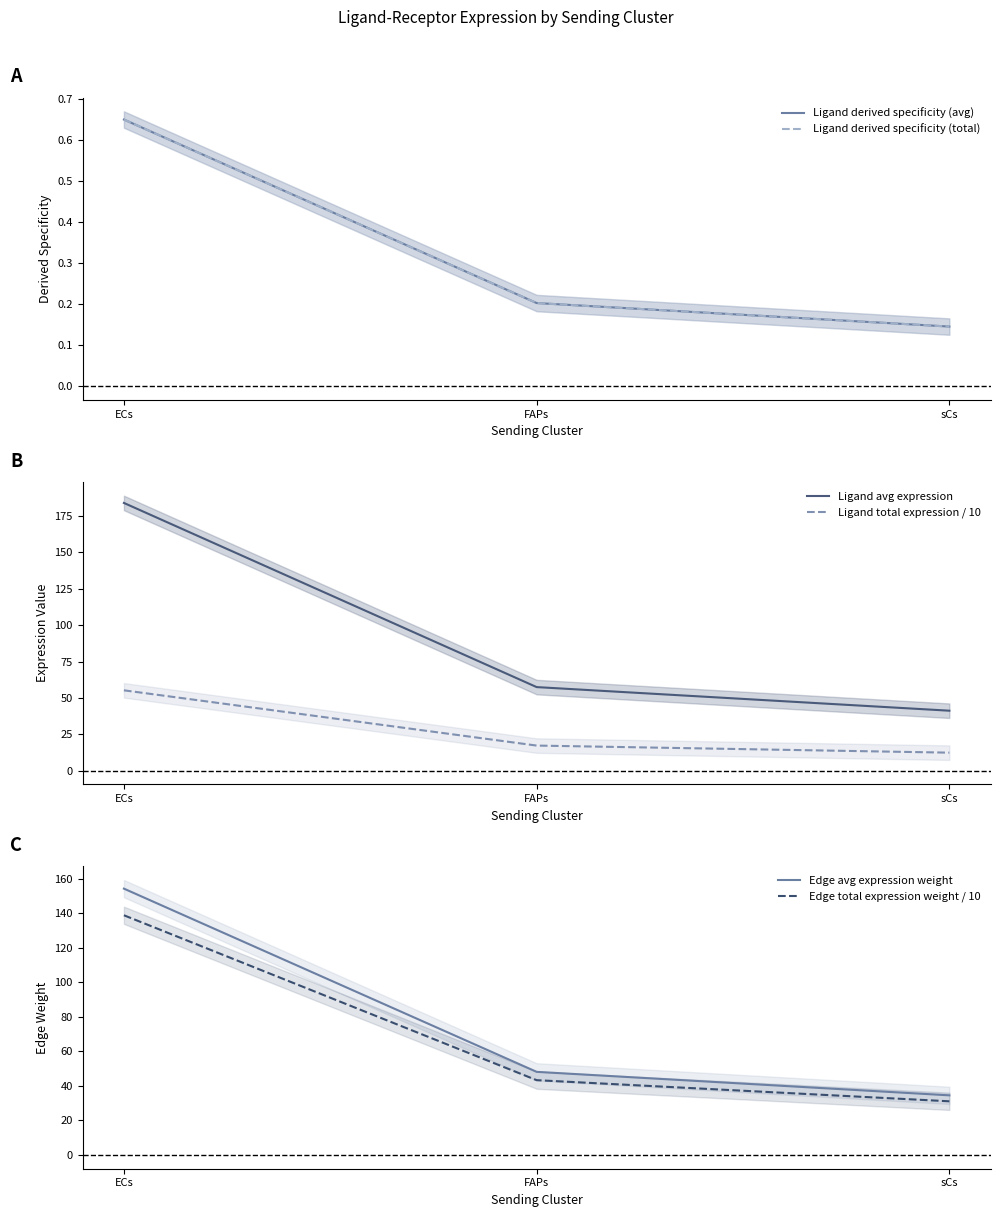

Which series changed the most between ECs and FAPs?

Ligand avg expression